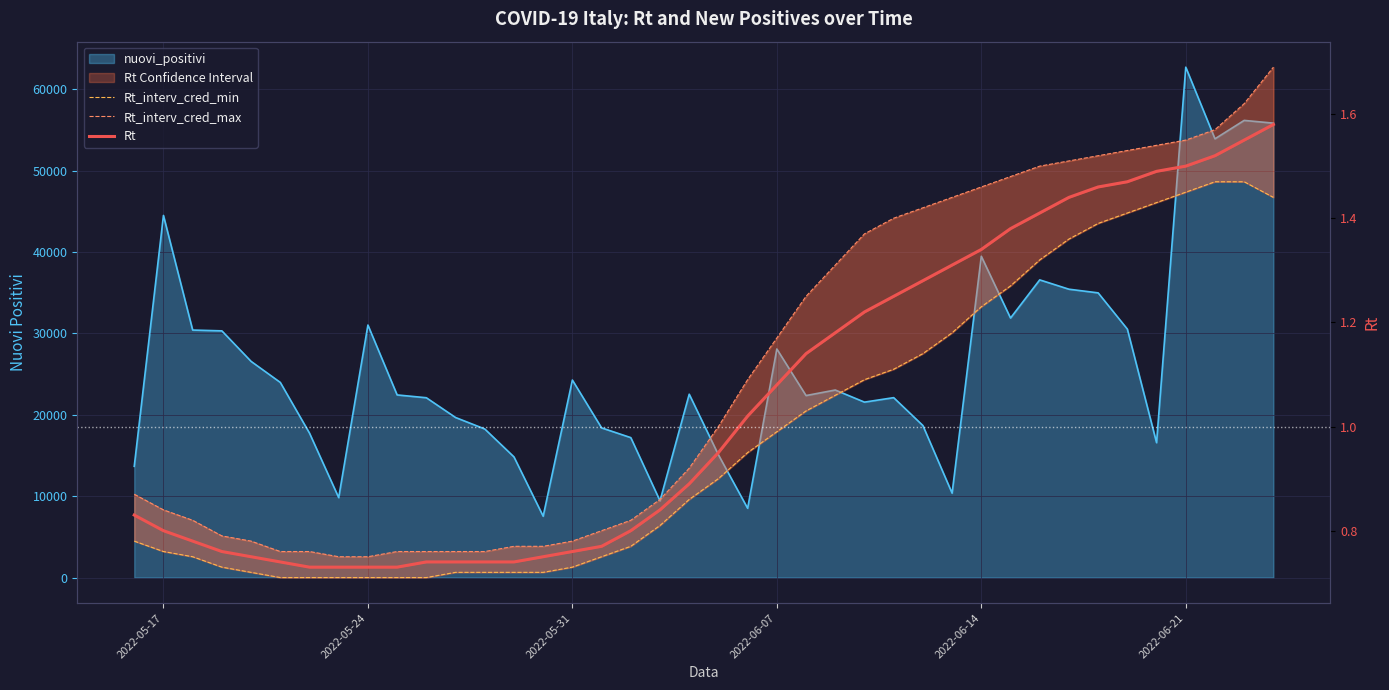

What is the difference between the second highest and minimum values in the Rt series?

0.8